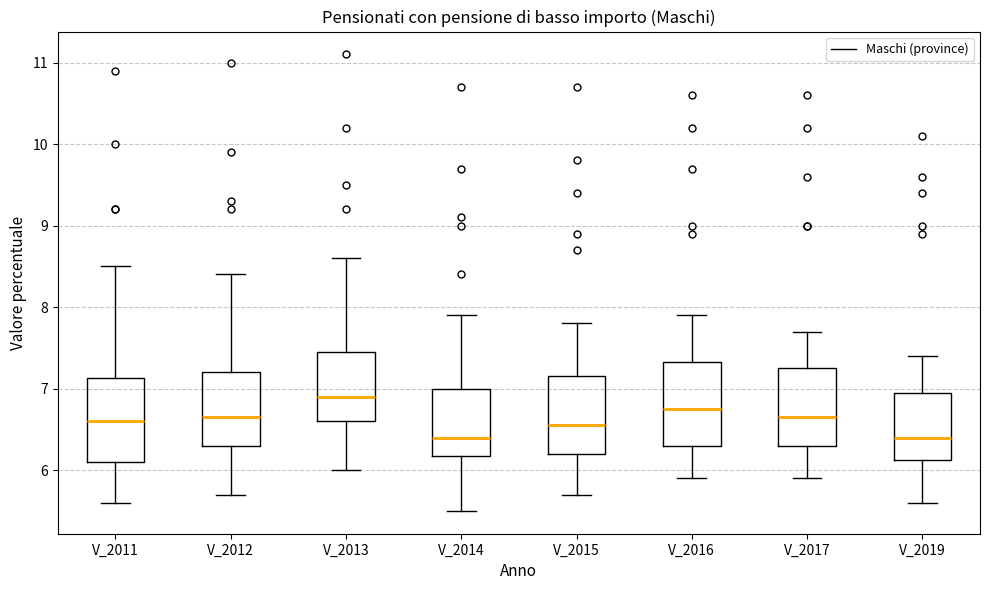

Reading left to right, read every box against the y-axis: the position of its median line, the range the box covers, and the ends of its whiskers. The values are not printed on the chart, so give them approximately, as read against the axis.

V_2011: median 6.6, box 6.1 to 7.1, whiskers 5.6 to 8.5
V_2012: median 6.7, box 6.3 to 7.2, whiskers 5.7 to 8.4
V_2013: median 6.9, box 6.6 to 7.5, whiskers 6.0 to 8.6
V_2014: median 6.4, box 6.2 to 7.0, whiskers 5.5 to 7.9
V_2015: median 6.6, box 6.2 to 7.2, whiskers 5.7 to 7.8
V_2016: median 6.8, box 6.3 to 7.3, whiskers 5.9 to 7.9
V_2017: median 6.7, box 6.3 to 7.3, whiskers 5.9 to 7.7
V_2019: median 6.4, box 6.1 to 7.0, whiskers 5.6 to 7.4